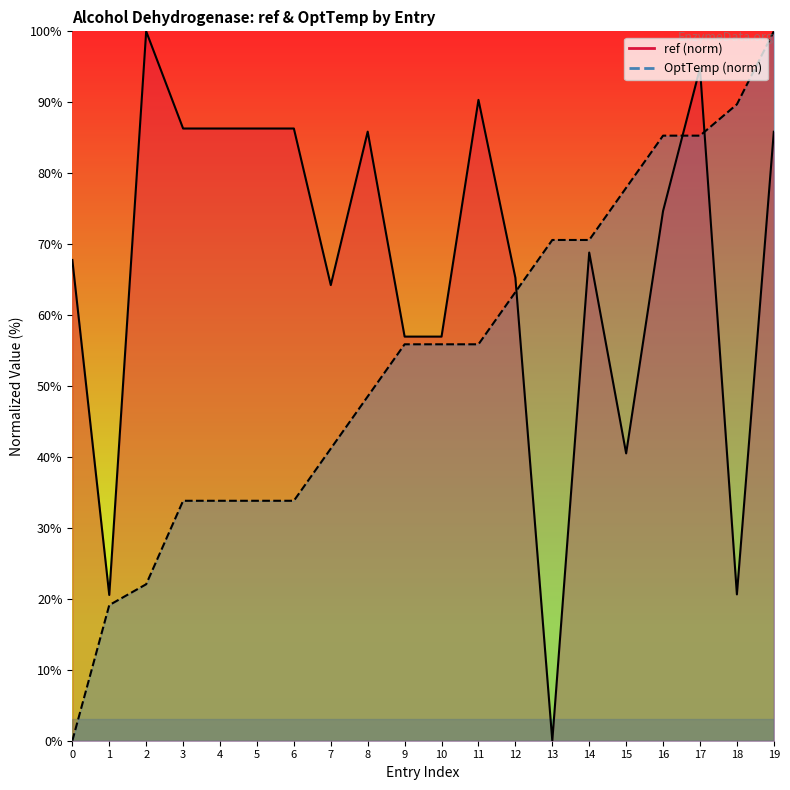

At which label does ref first exceed 74?

2